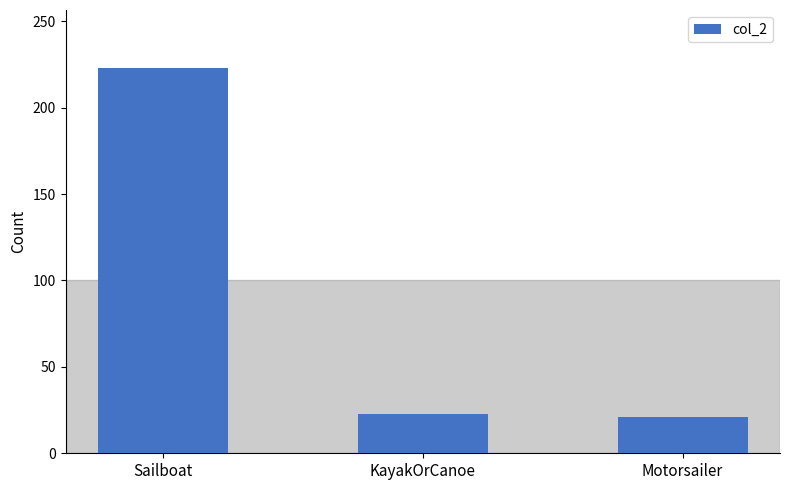

What is the value of the 2nd bar from the left?

23